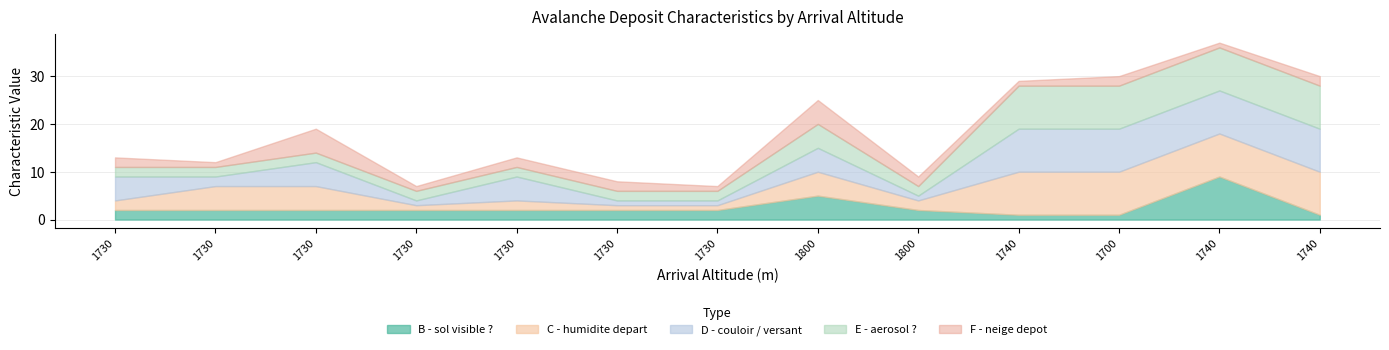

What is the greatest value displayed?

9